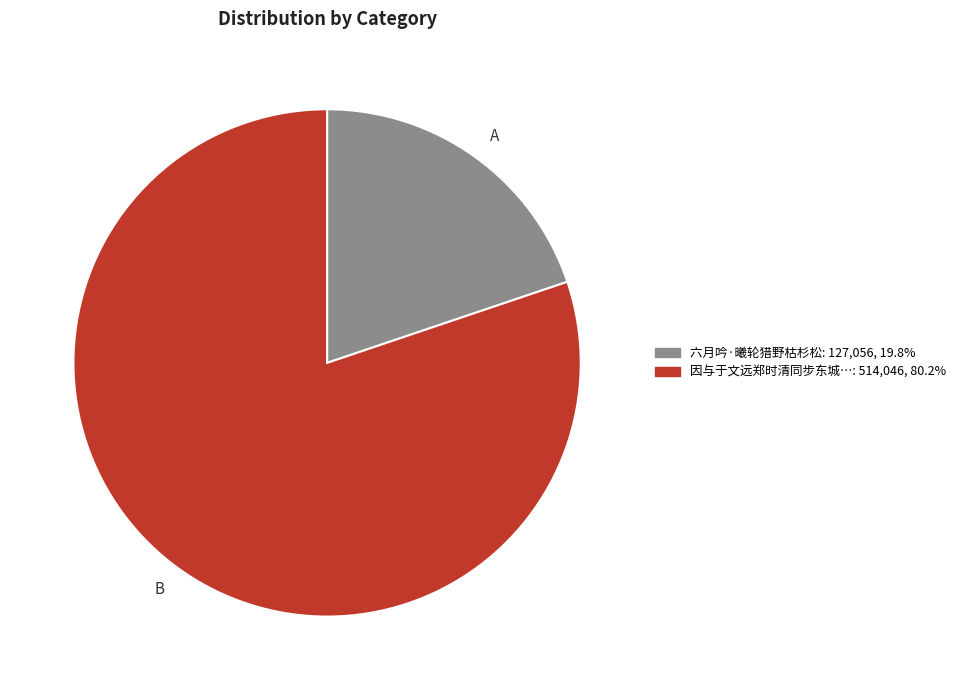

Count the number of slices in the pie.

2